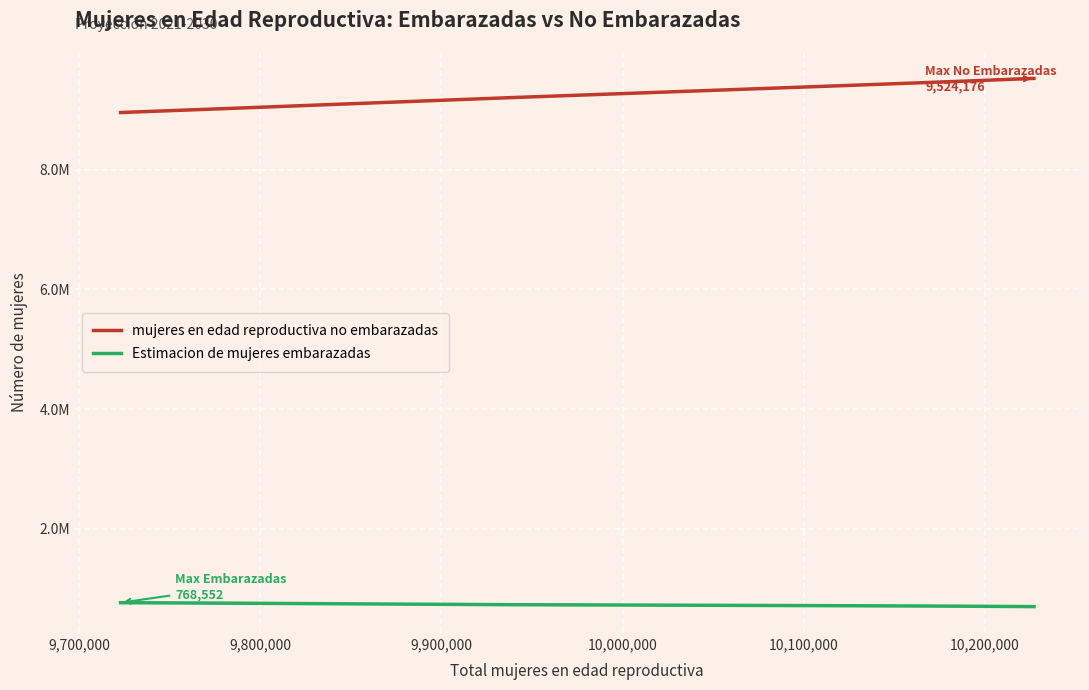

True or false: Estimacion de mujeres embarazadas and mujeres en edad reproductiva no embarazadas intersect in this chart.

False